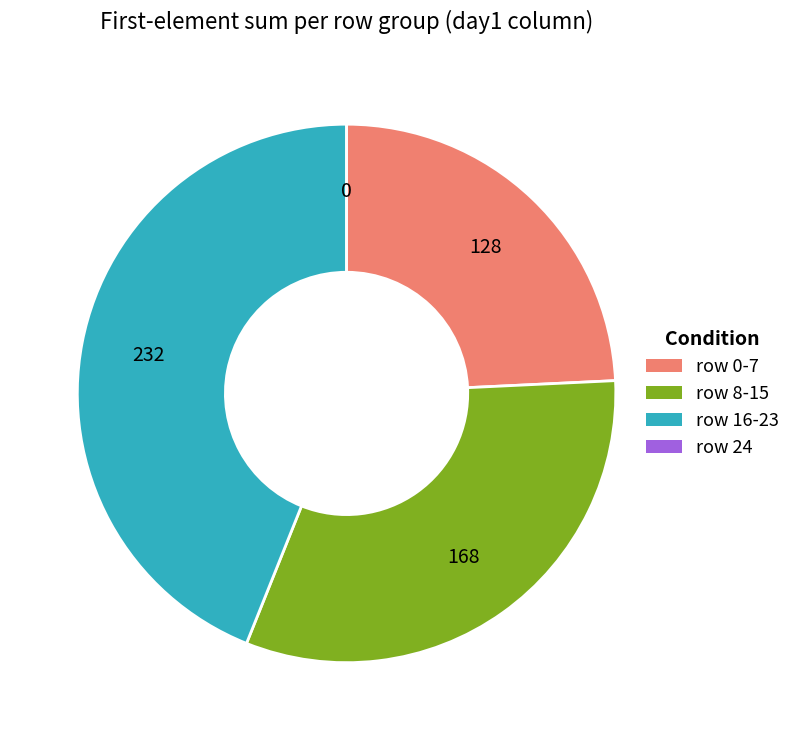

Is it true that row 8-15 is 32% of the pie?

True